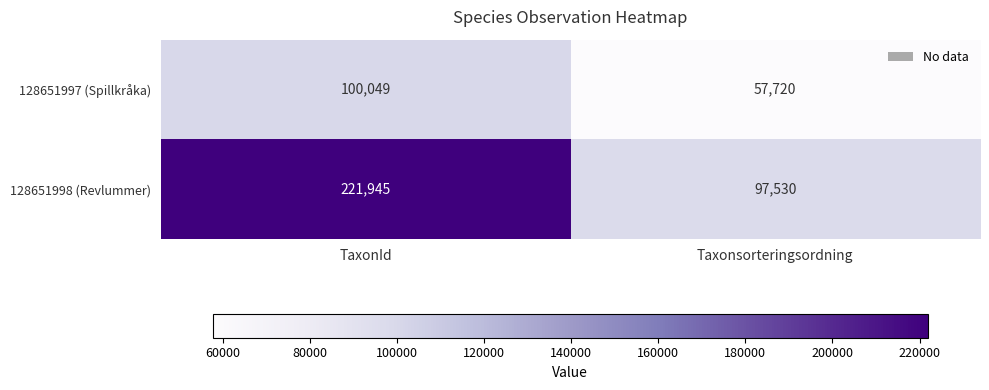

What is the greatest value displayed?

221945